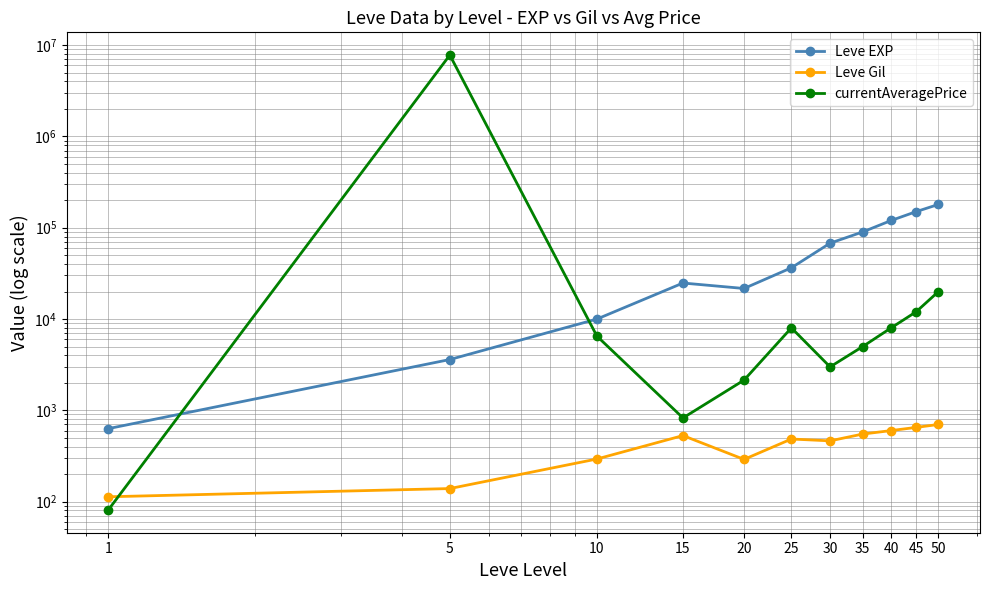

Reading left to right, list all the values displayed in this chart.

Leve EXP: 630	3600	9990	24790	21600	36390	67730	90000	120000	150000	180000
Leve Gil: 113	139	293	529	290	485	463	550	600	650	700
currentAveragePrice: 81	7779146	6493	825	2142	8000	2990	5000	8000	12000	20000